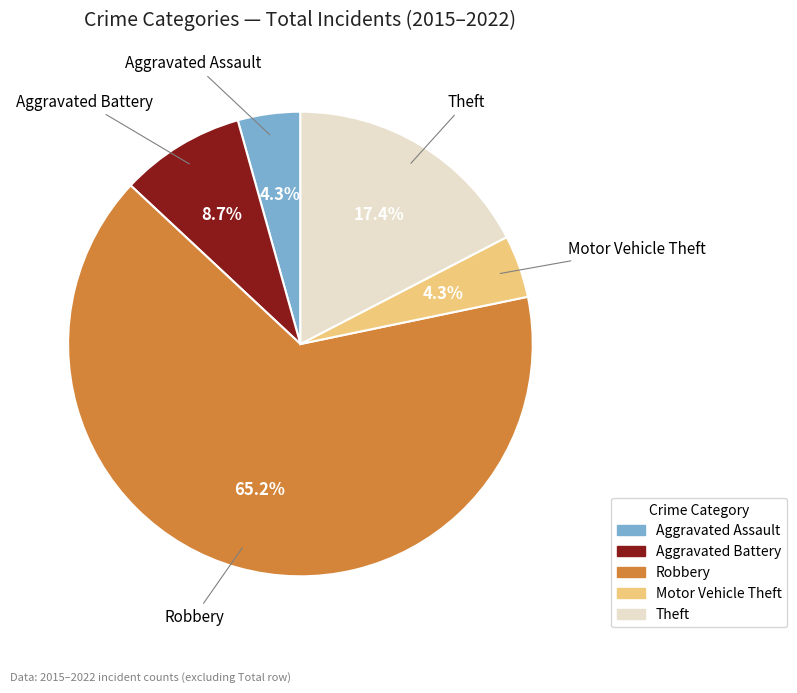

To the nearest percent, what is the combined percentage of Motor Vehicle Theft and Theft?

22%